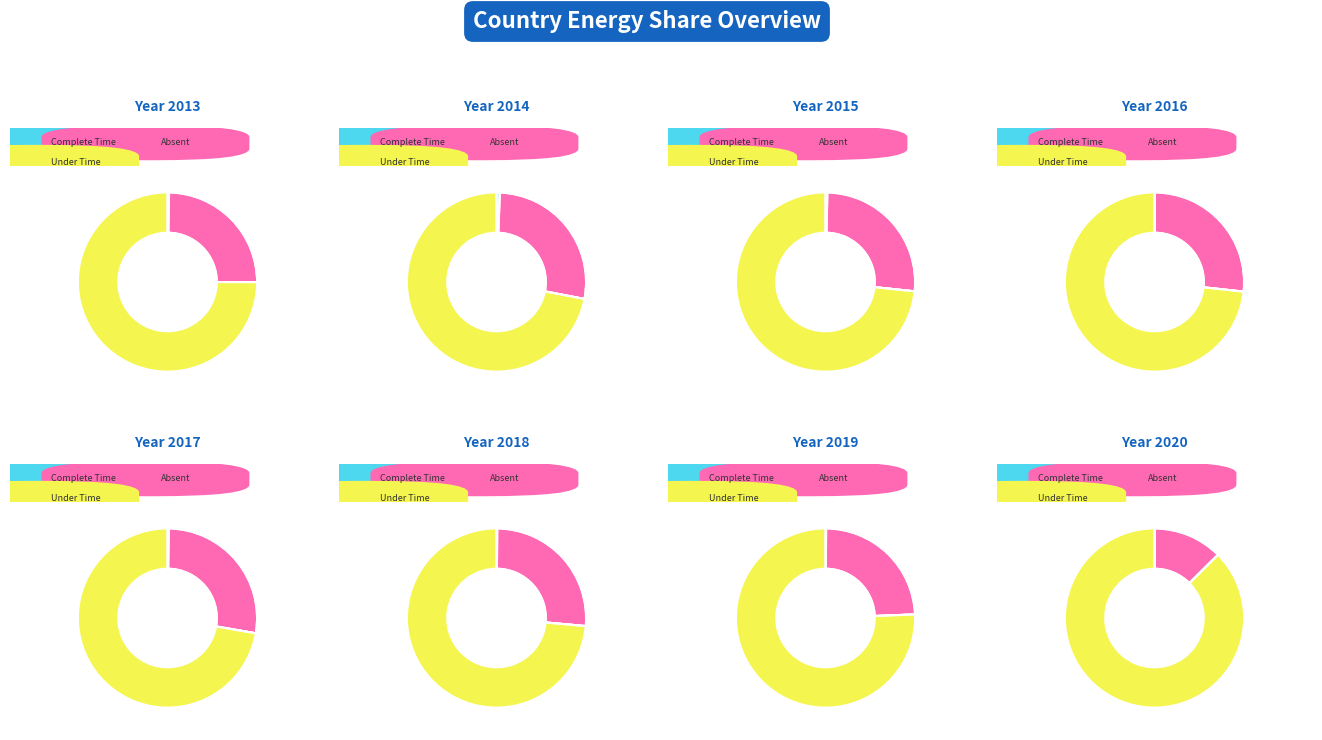

What portion of the pie excludes 1993?

100.0%